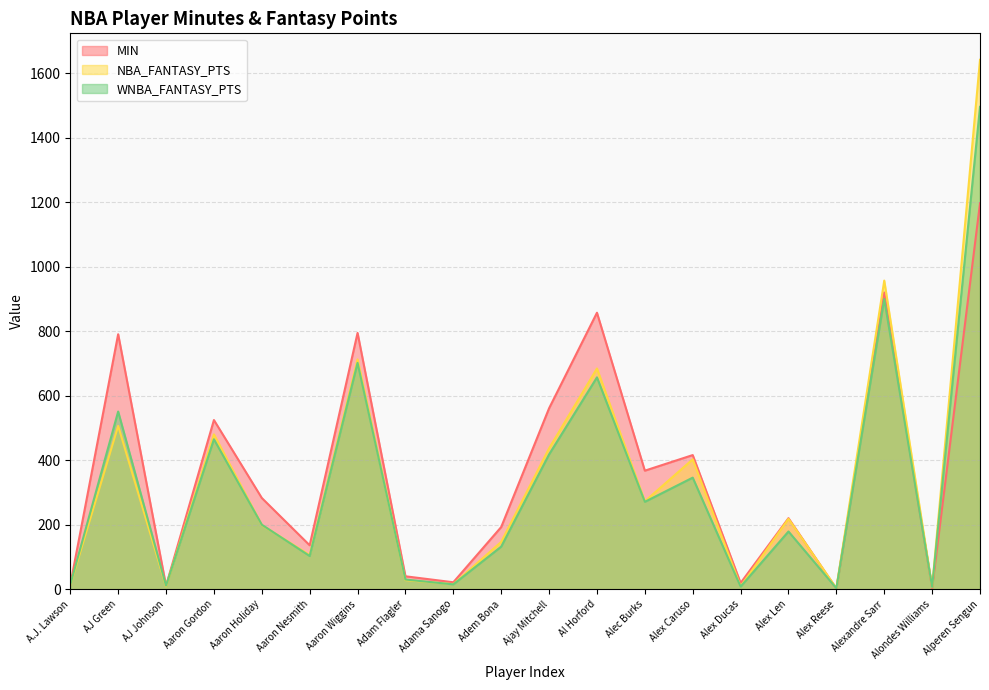

What is the greatest value displayed?

1641.9